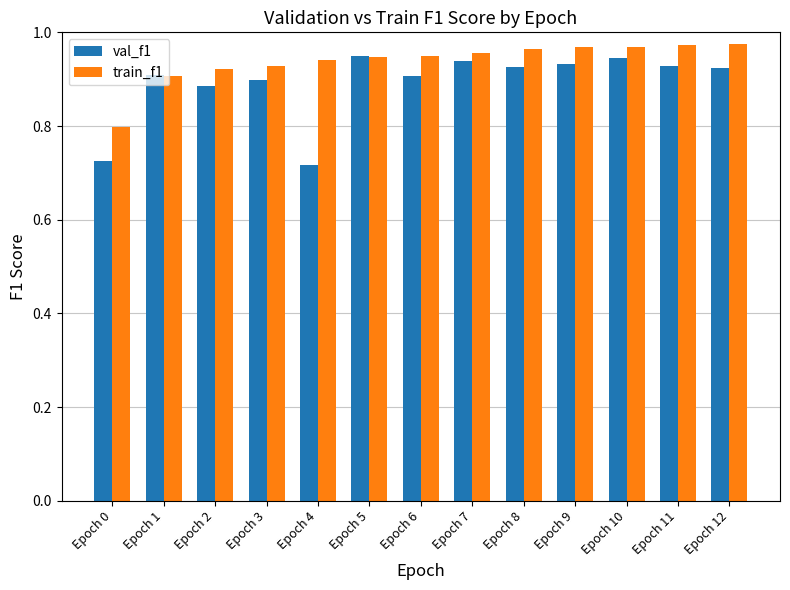

At Epoch 11, list the series in order from largest to smallest.

train_f1, val_f1